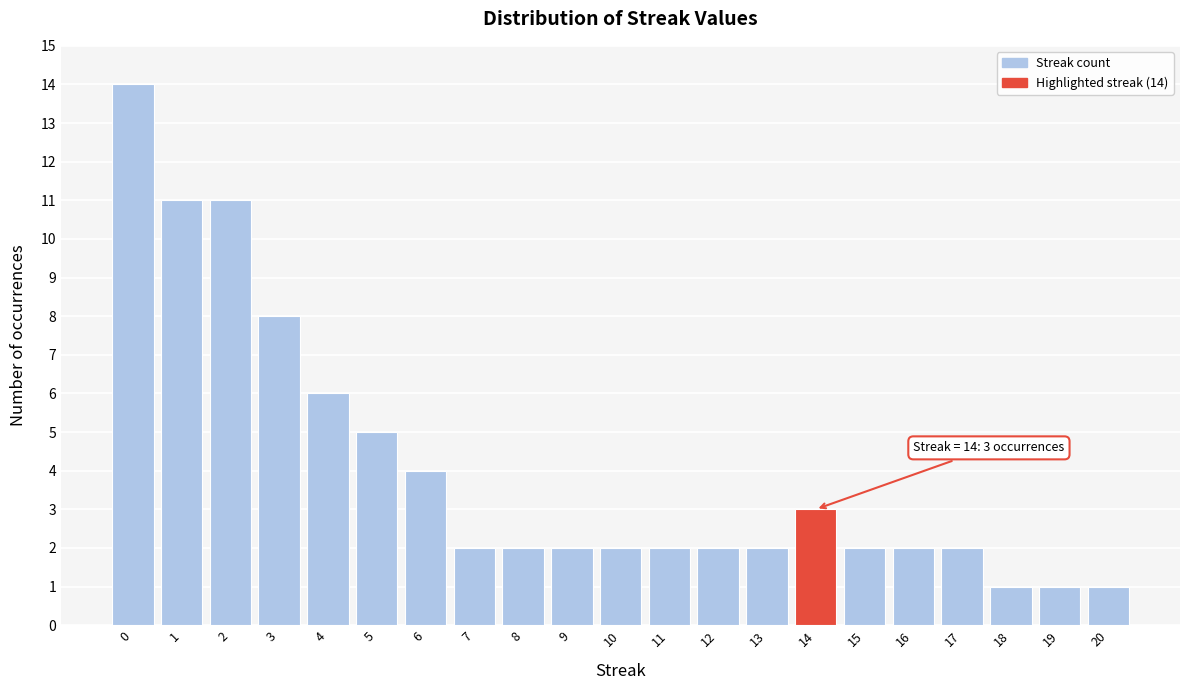

Reading left to right, list all the values displayed in this chart.

0=14	1=11	2=11	3=8	4=6	5=5	6=4	7=2	8=2	9=2	10=2	11=2	12=2	13=2	14=3	15=2	16=2	17=2	18=1	19=1	20=1